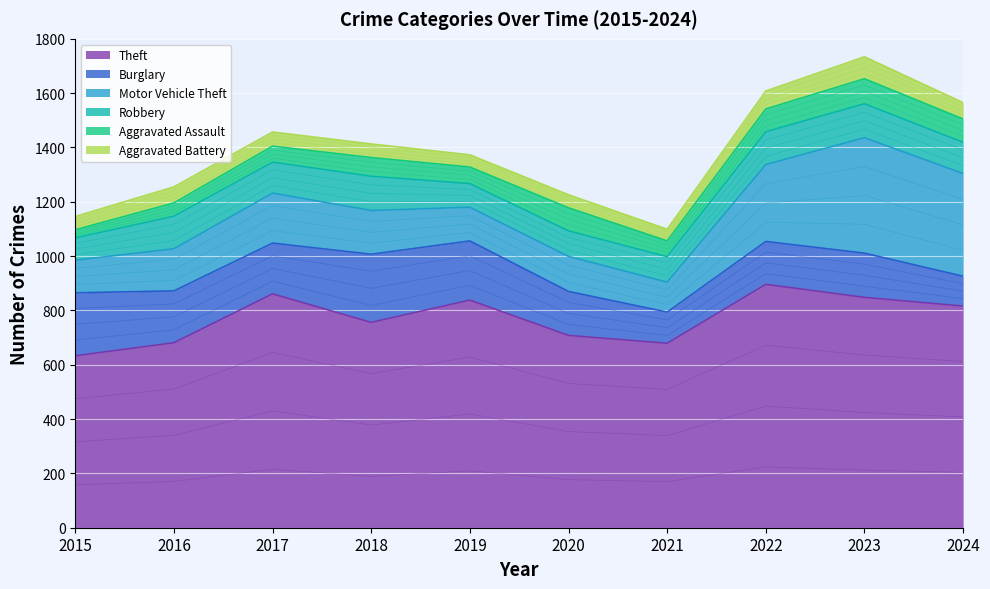

True or false: Aggravated Battery and Robbery intersect in this chart.

False